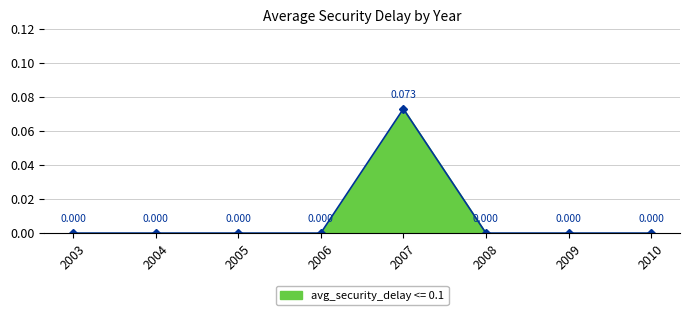

How many values are above zero?

1